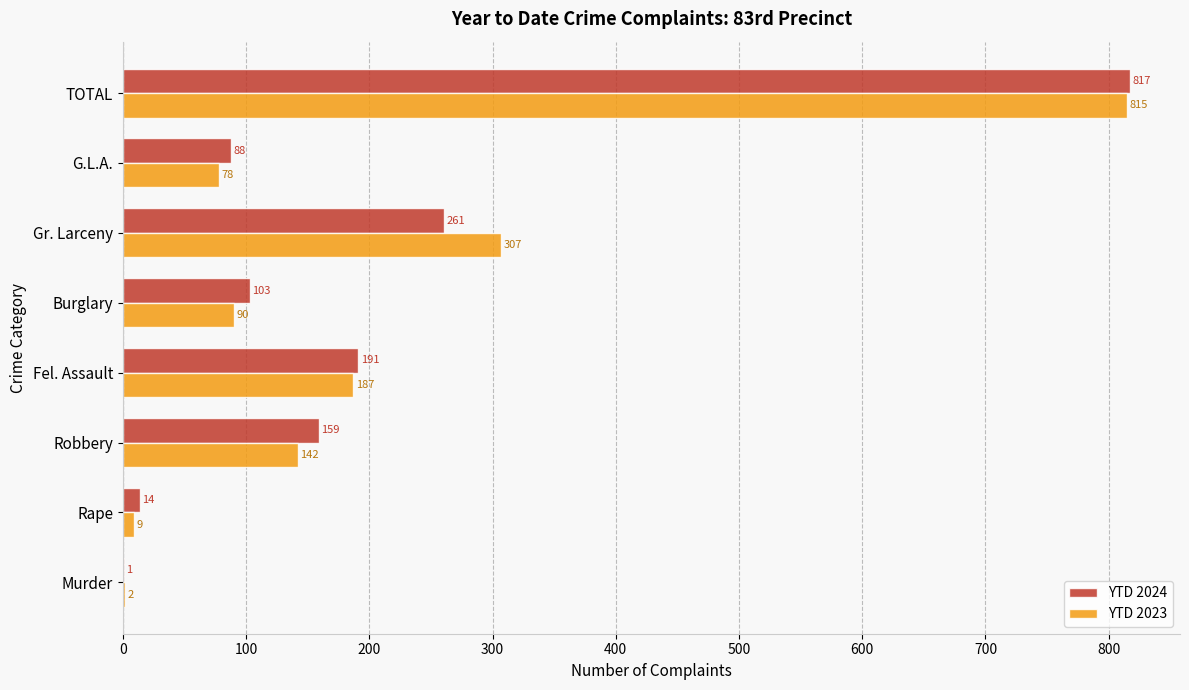

Is it true that YTD 2023 equals 90 at Burglary?

True